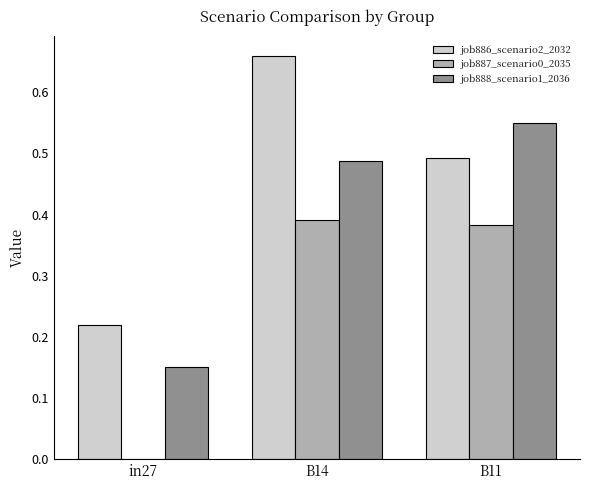

The job886_scenario2_2032 series shows 0.4 at B14. True or false?

False